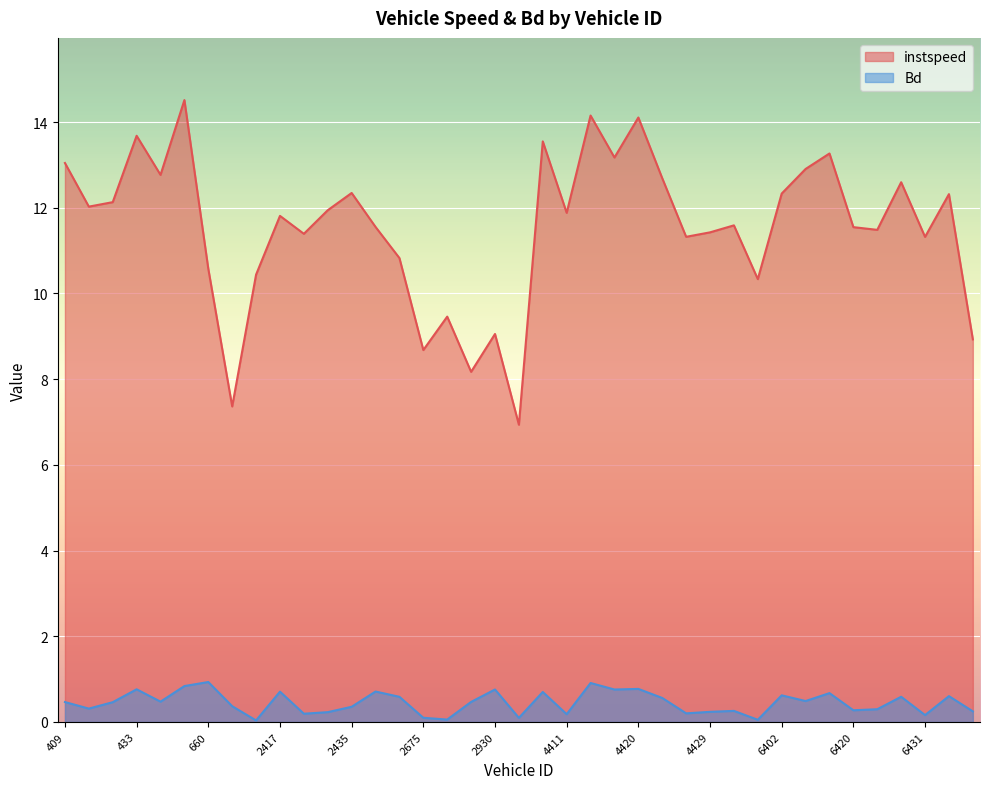

What is the sum of all instspeed values?

449.6